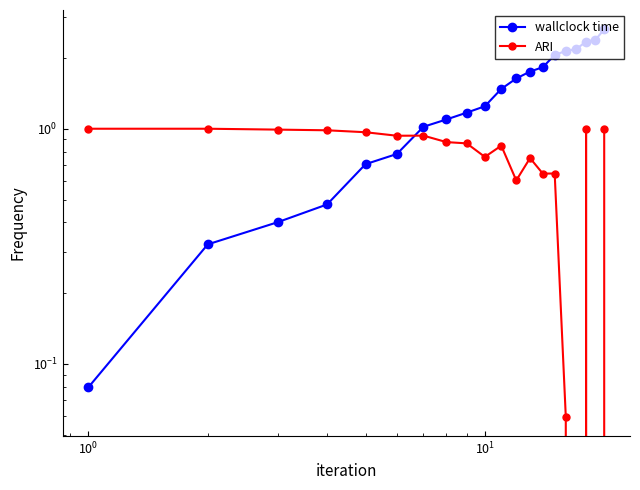

Reading left to right, transcribe all the data shown in this chart.

wallclock time: 0.1	0.3	0.4	0.5	0.7	0.8	1.0	1.1	1.2	1.2	1.5	1.6	1.8	1.8	2.1	2.1	2.2	2.3	2.4	2.6
ARI: 1.0	1.0	1.0	1.0	1.0	0.9	0.9	0.9	0.9	0.8	0.8	0.6	0.8	0.6	0.6	0.1	0.0	1.0	0.0	1.0